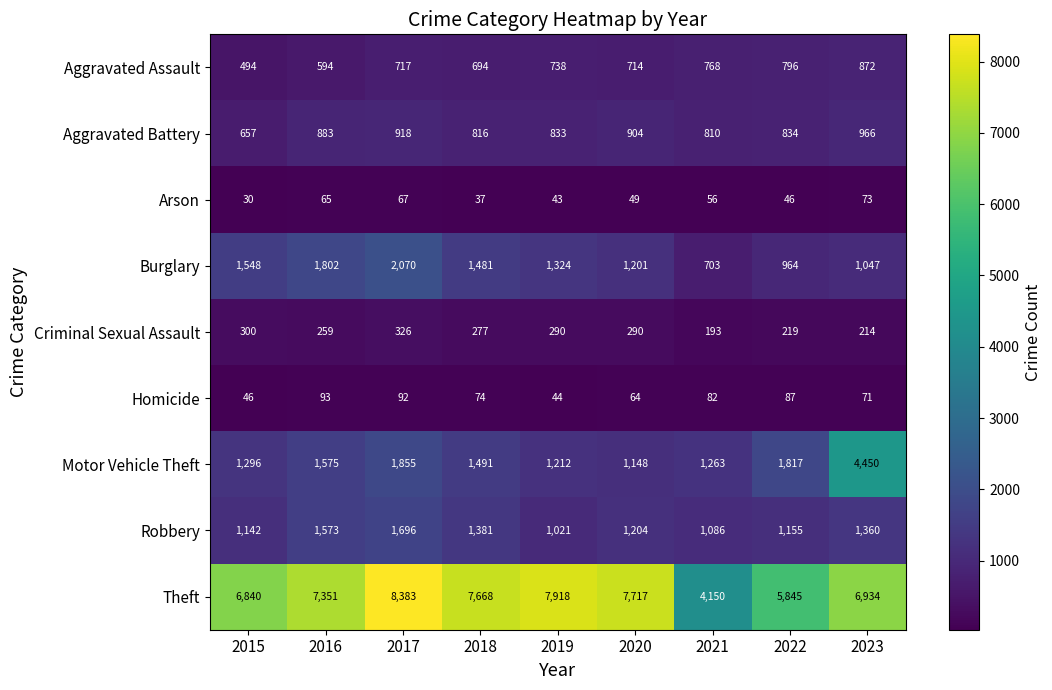

What is the sum of all Criminal Sexual Assault values?

2368